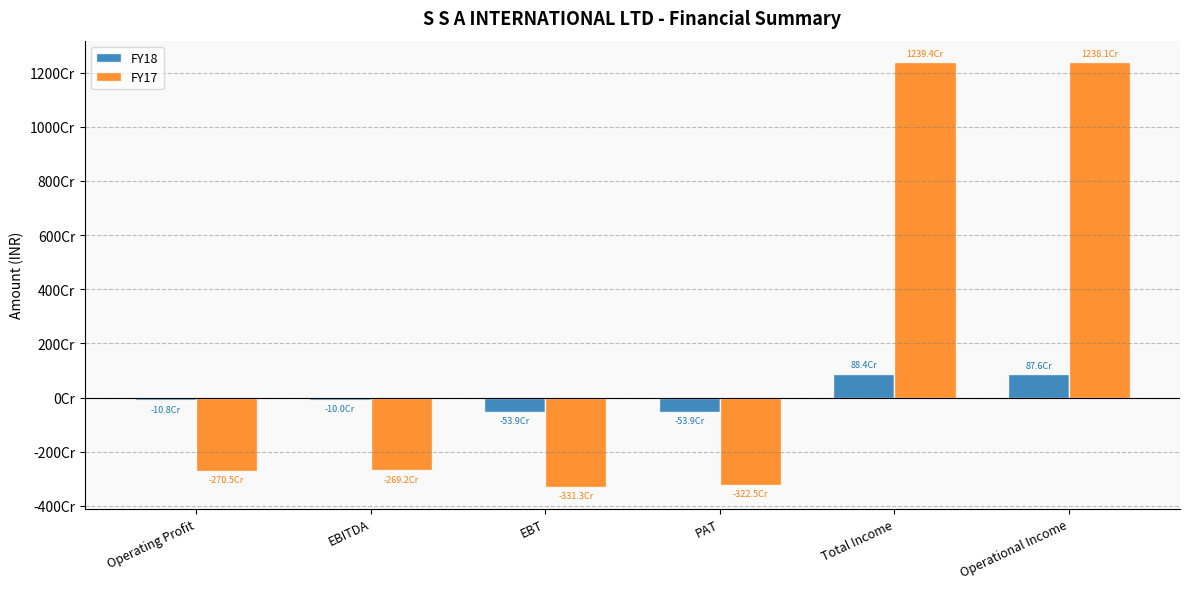

Is the value of FY18 at EBT greater than the value of FY17 at PAT?

Yes